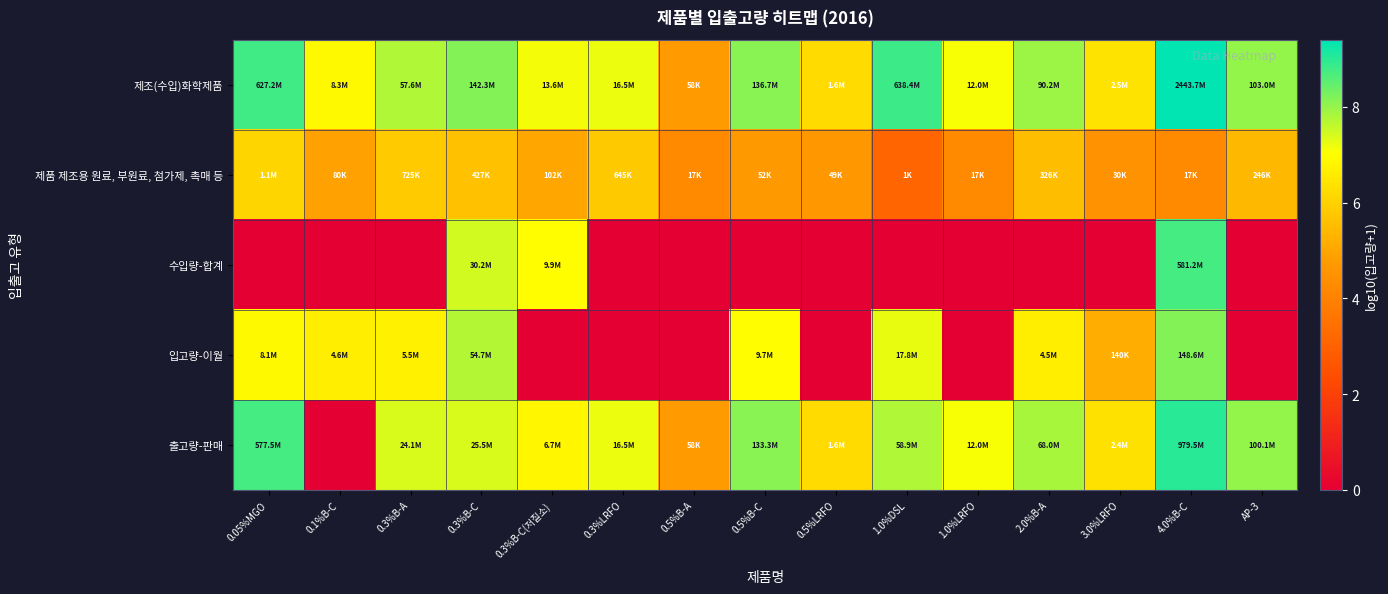

How many data points does each series have?

15